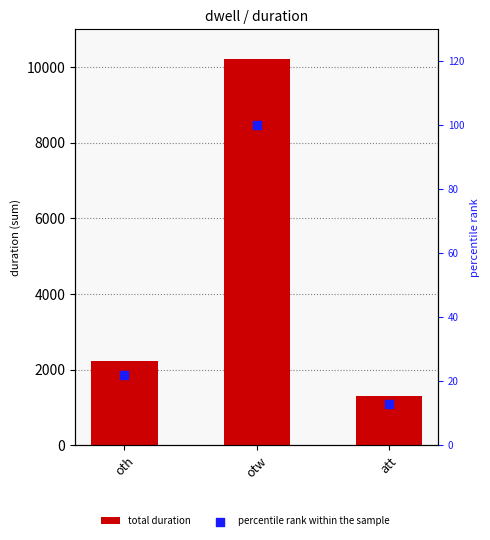

What are all the series names shown in the legend?

total duration, percentile rank within the sample